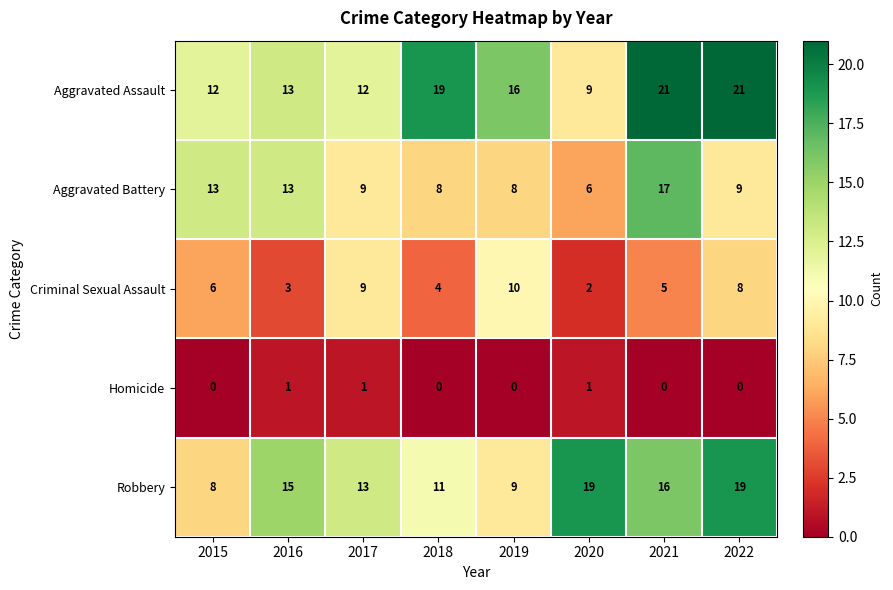

Rank the series at 2020 from highest to lowest value.

Robbery, Aggravated Assault, Aggravated Battery, Criminal Sexual Assault, Homicide